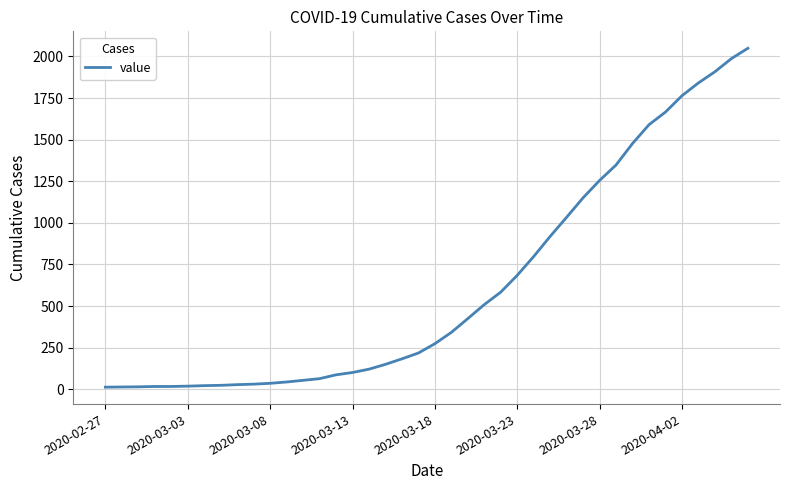

What is the difference between the maximum and minimum values?

2036